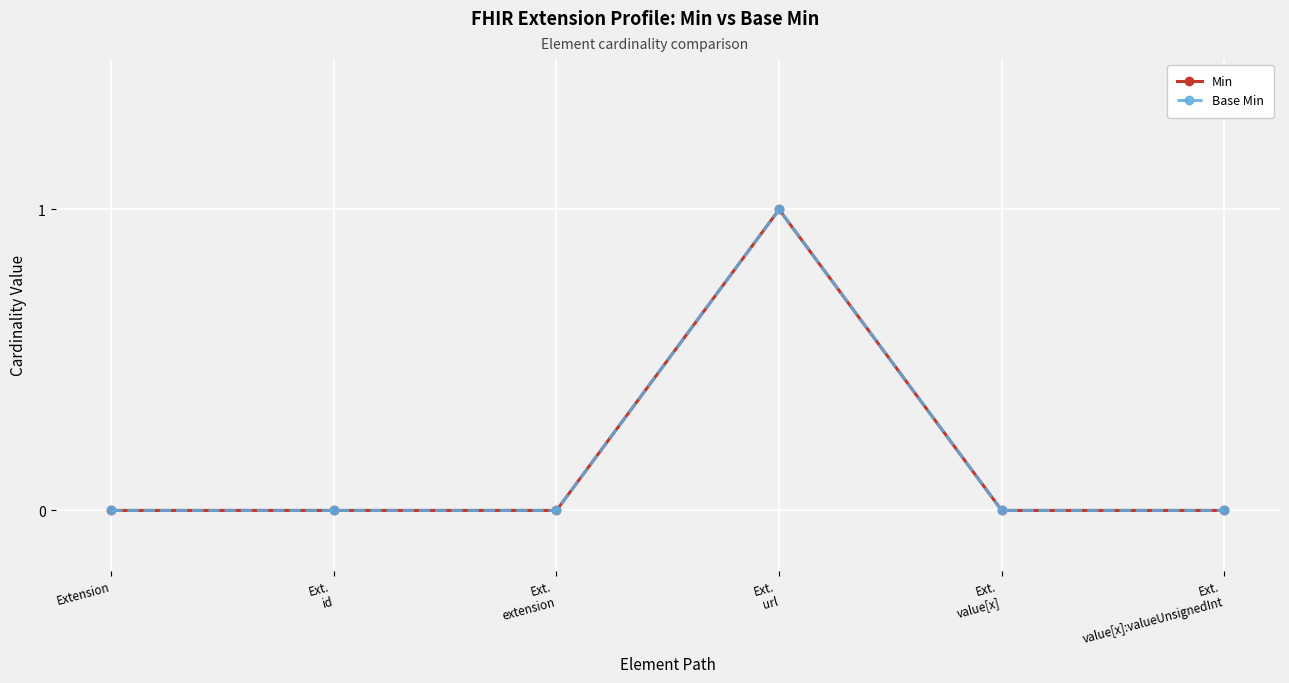

Is this an area chart (filled region under the line)?

No